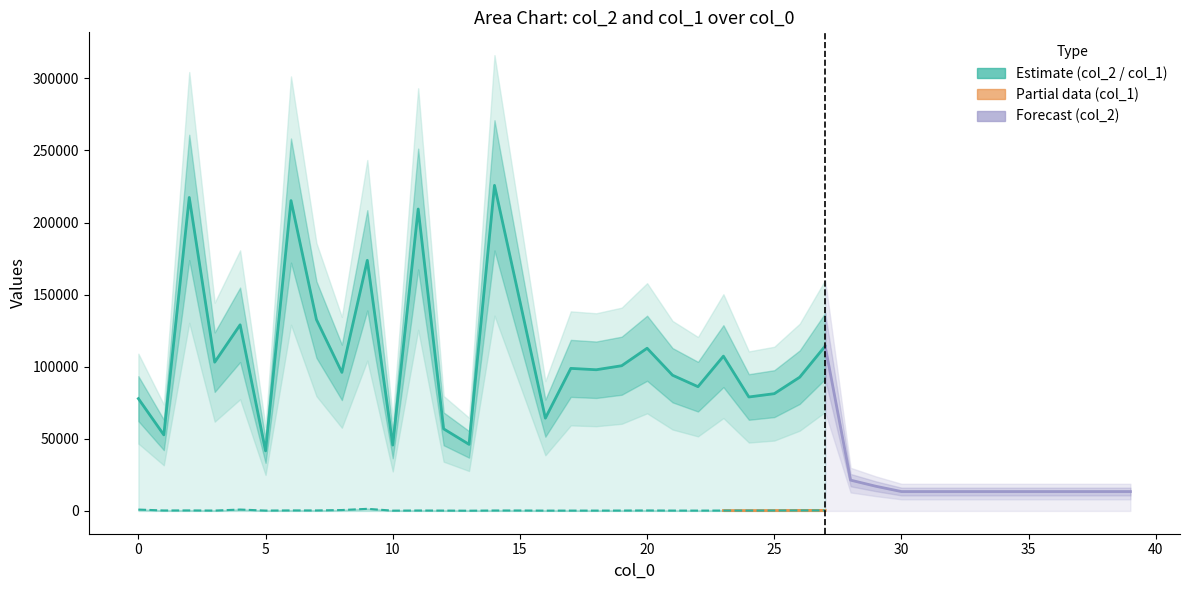

Rank the series by their average value, from lowest to highest.

col_1, col_2